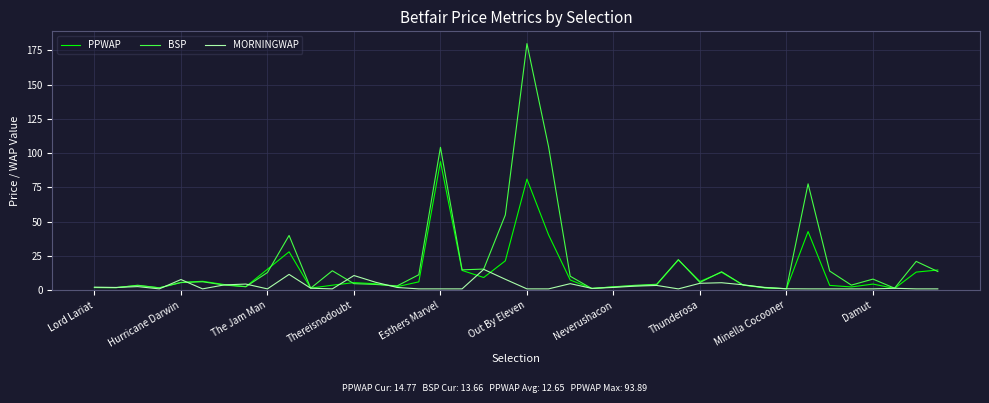

Which series has the largest range (max minus min)?

BSP